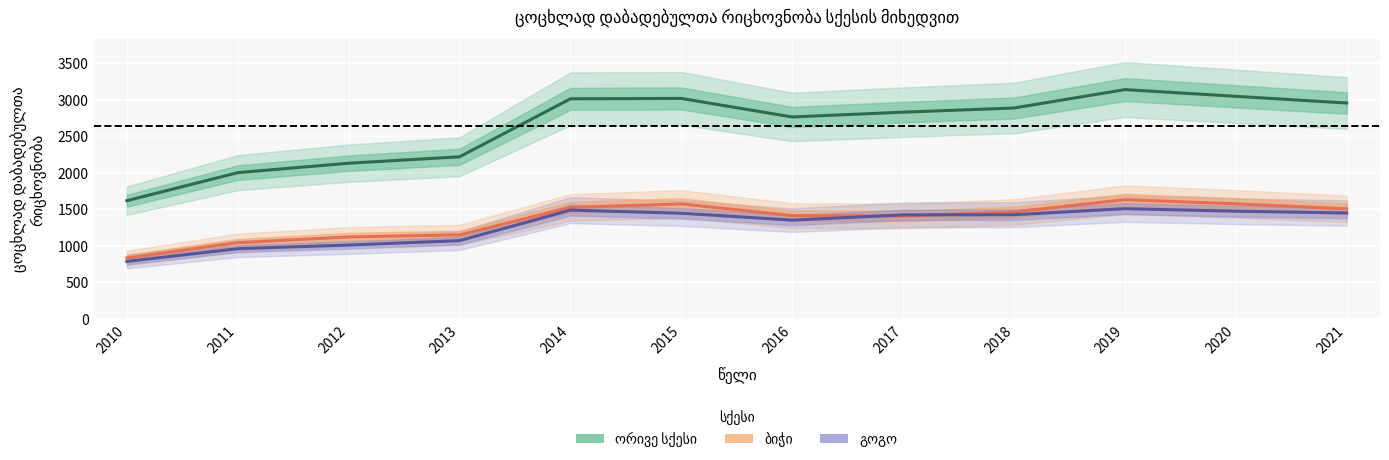

The value of ბიჭი at 2019 is 2242. True or false?

False